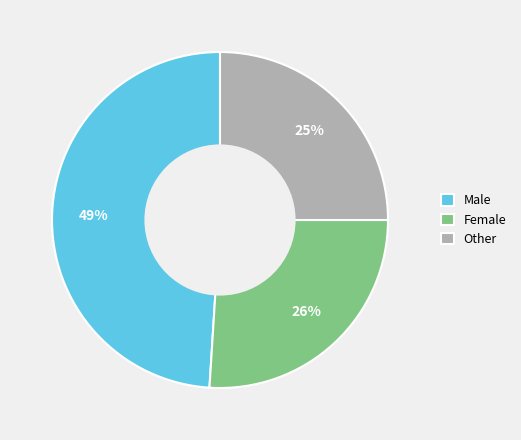

Count the number of slices in the pie.

3